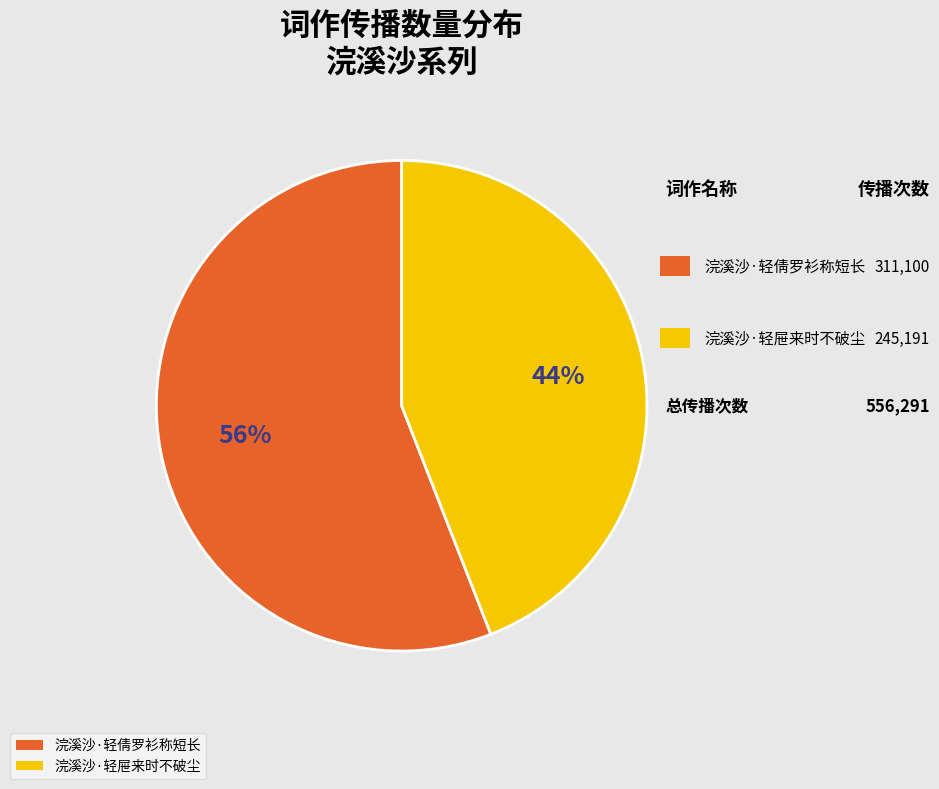

Rank the categories by value from highest to lowest.

浣溪沙·轻倩罗衫称短长, 浣溪沙·轻屉来时不破尘